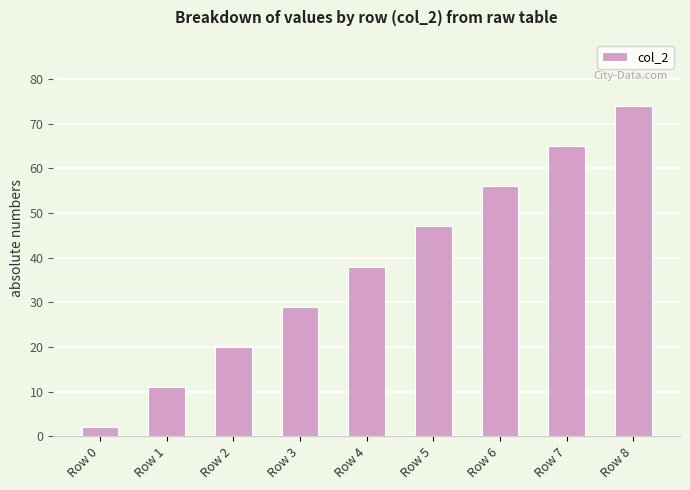

Between Row 1 and Row 7, which is larger?

Row 7